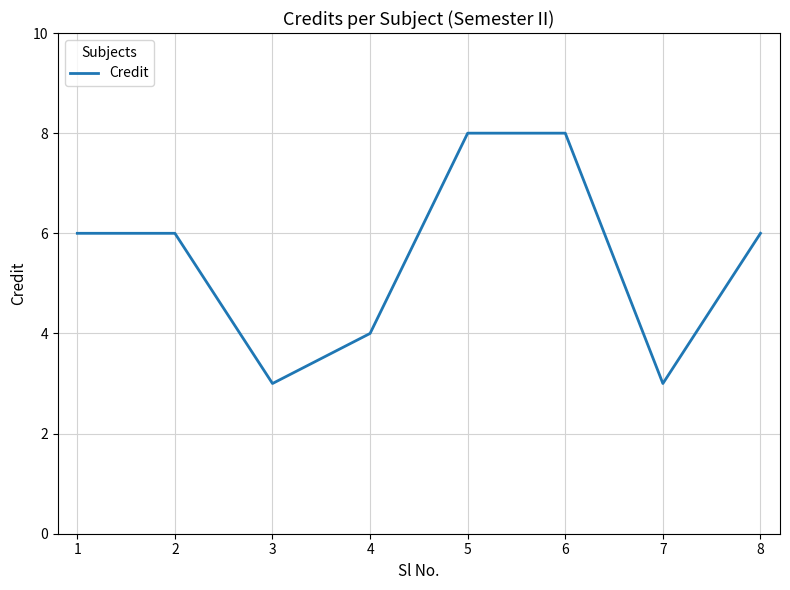

What value does the data have at 8?

6